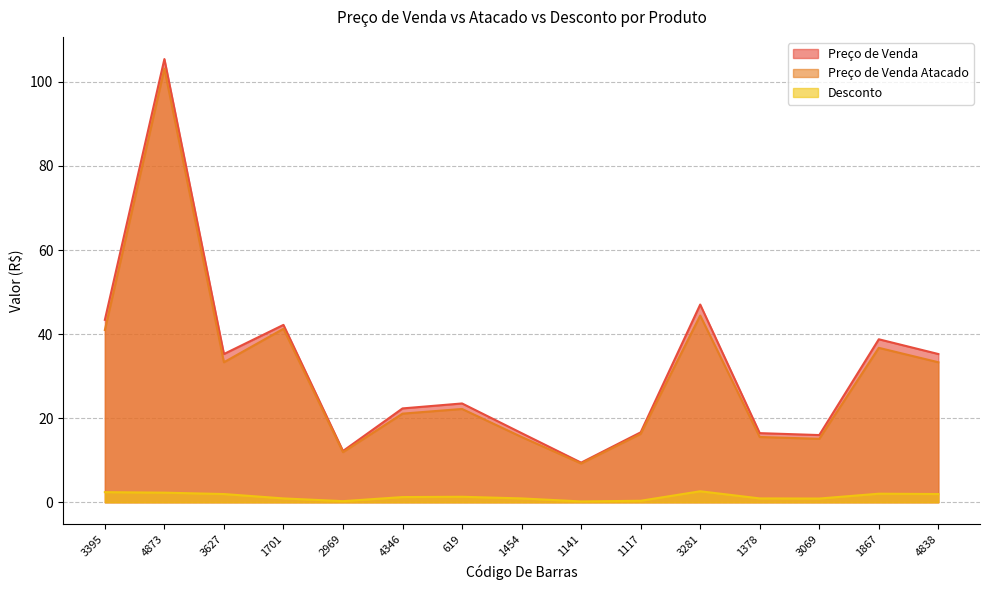

True or false: Preço de Venda and Desconto cross at least once.

False